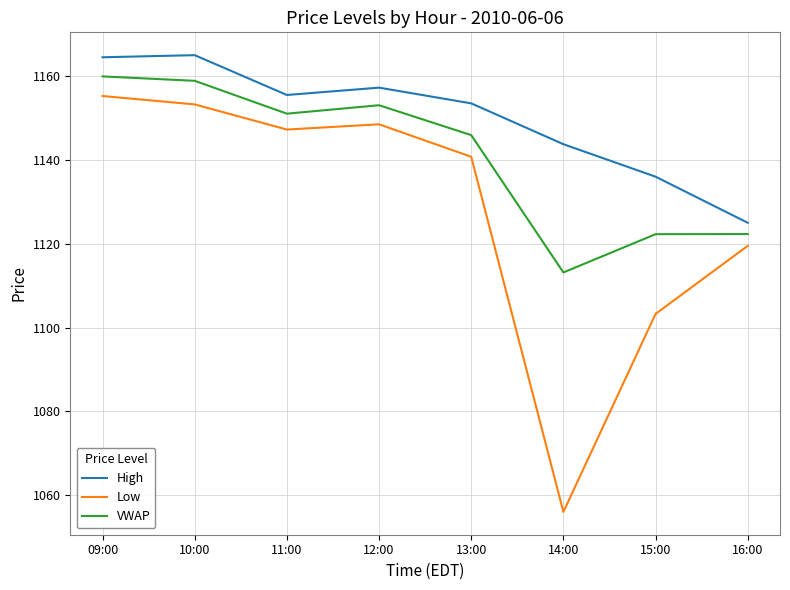

What is the total value across all series at 11:00?

3453.8